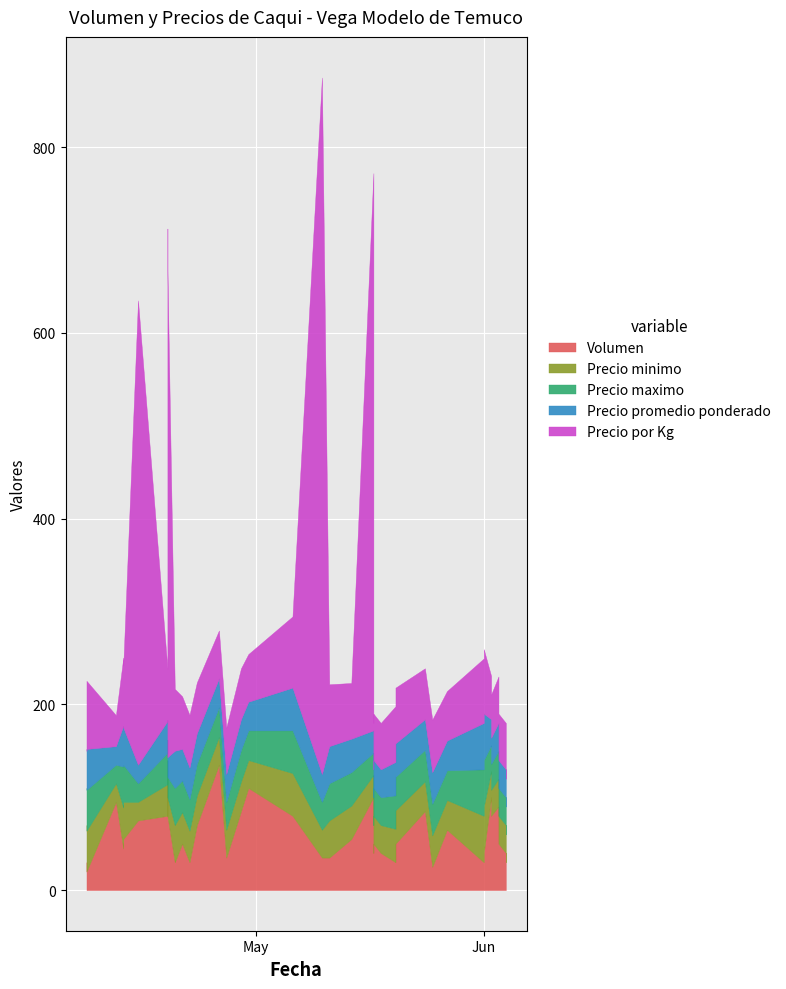

What are all the series names shown in the legend?

Volumen, Precio minimo, Precio maximo, Precio promedio ponderado, Precio por Kg